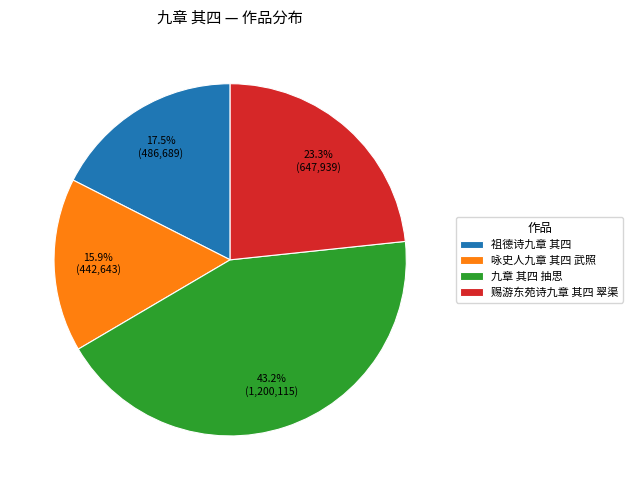

Rank the categories by value from highest to lowest.

九章 其四 抽思, 赐游东苑诗九章 其四 翠渠, 祖德诗九章 其四, 咏史人九章 其四 武照